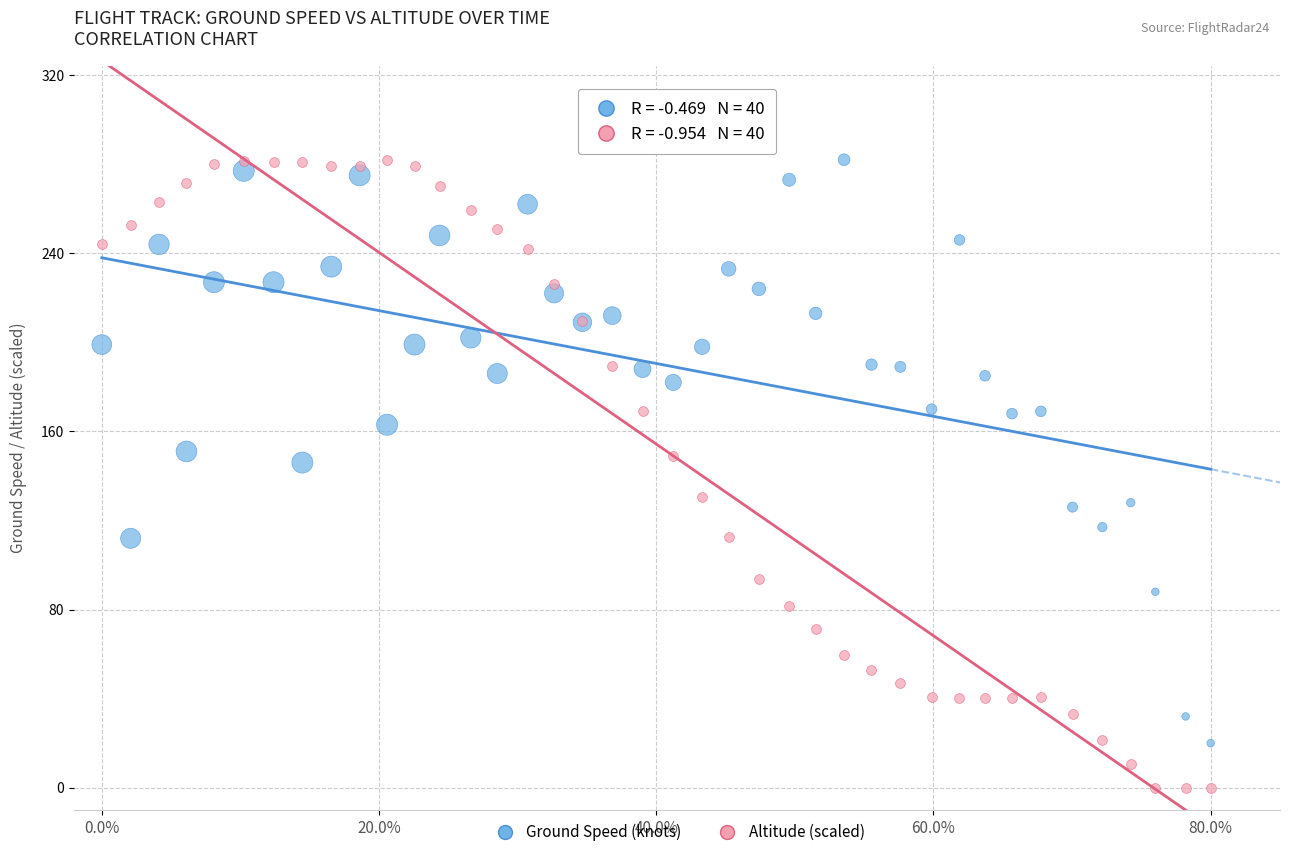

Which series has the largest Y range (max minus min)?

Altitude (scaled)